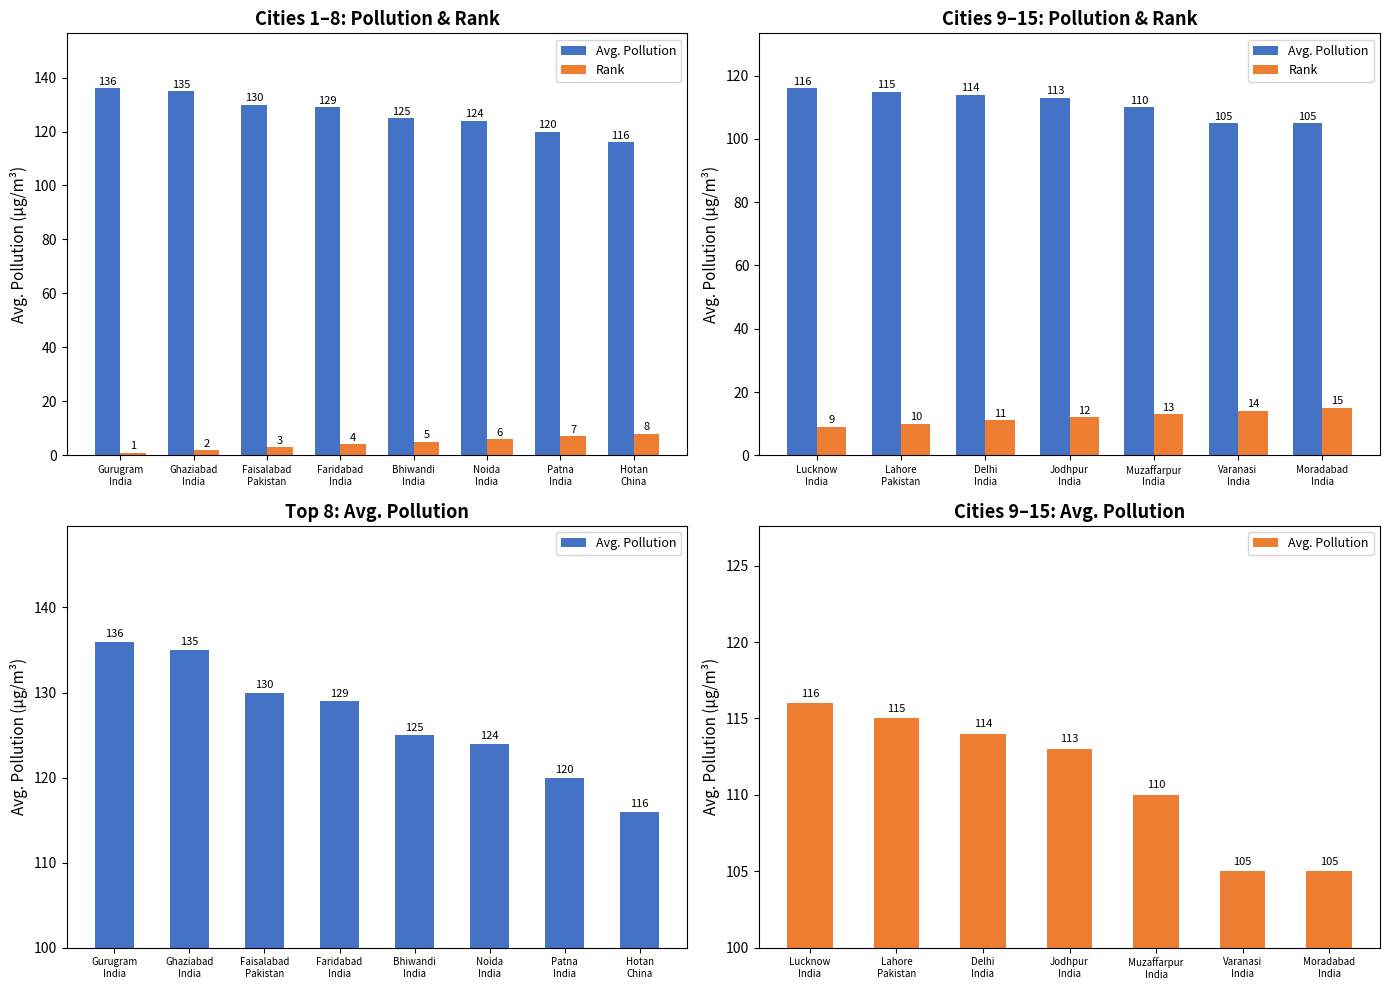

Rank the series at Moradabad India from lowest to highest value.

Rank, Avg. Pollution